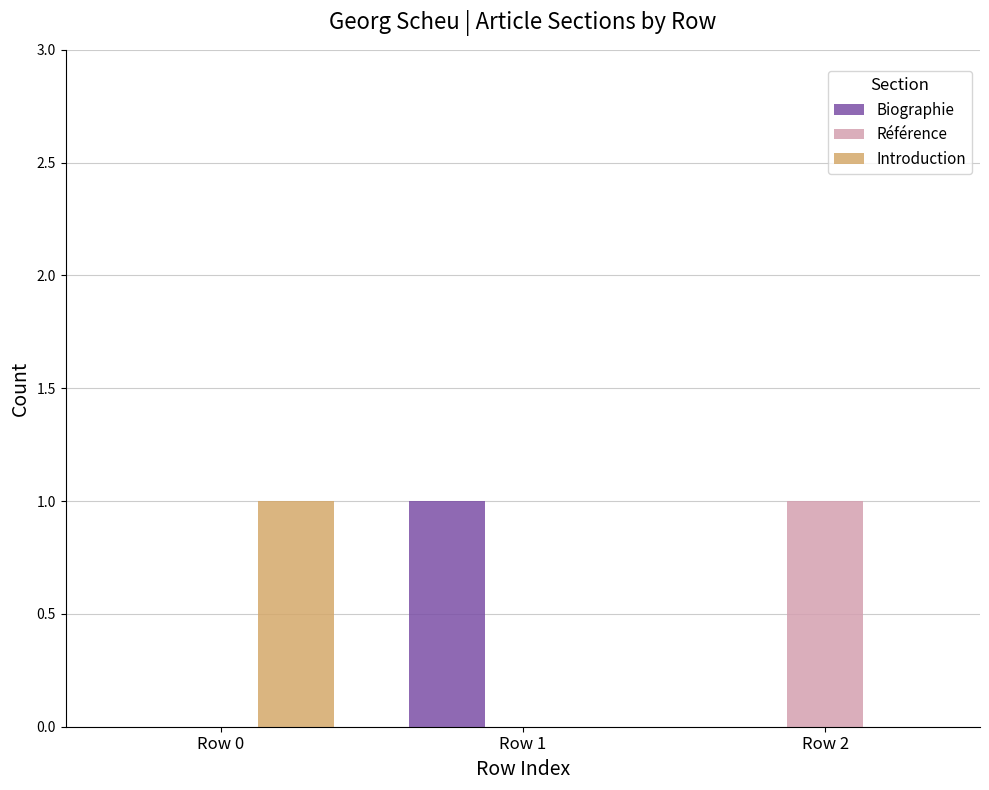

The value of Biographie at Row 1 is 1. True or false?

True